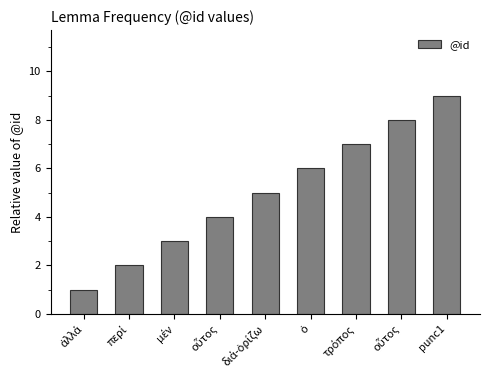

What is the label of the 5th bar from the left?

διά-ὁρίζω